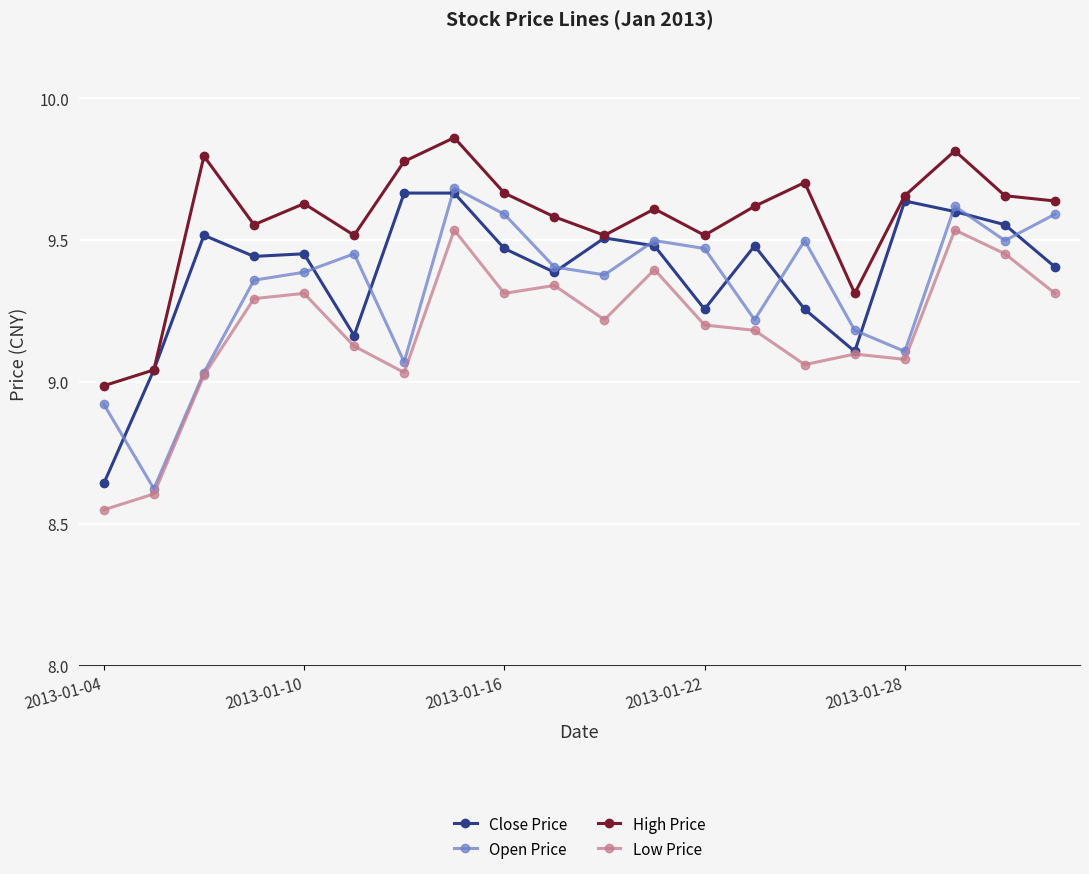

True or false: Close Price has more than 1 points higher than both neighbors.

True